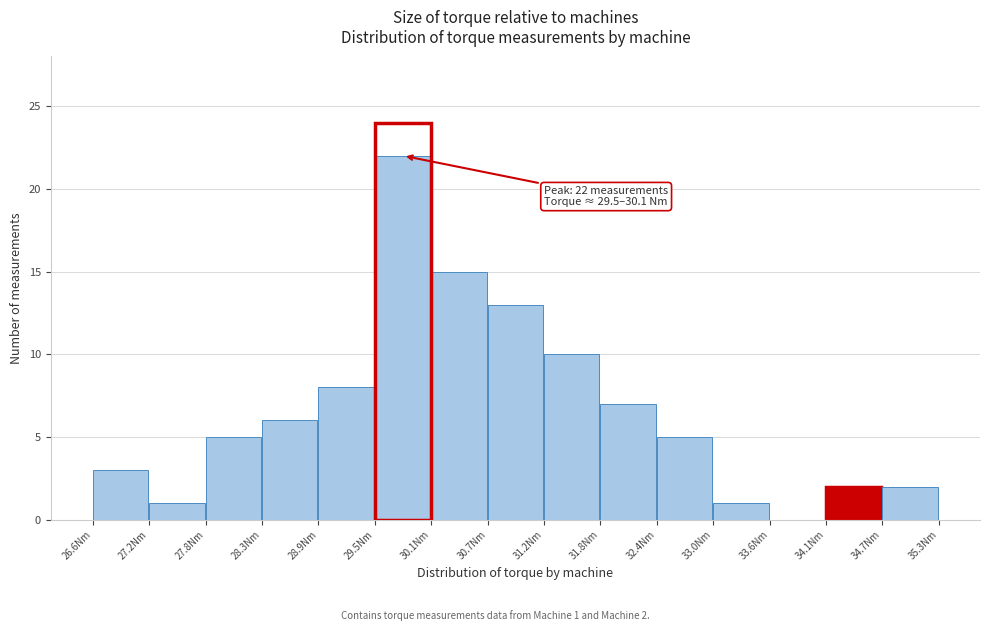

Over which range of the x-axis is the bar tallest?

29.50 to 30.08